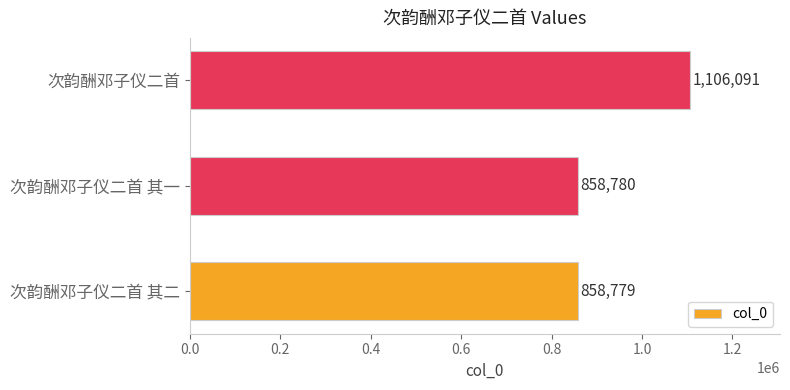

Are the bars horizontal?

Yes